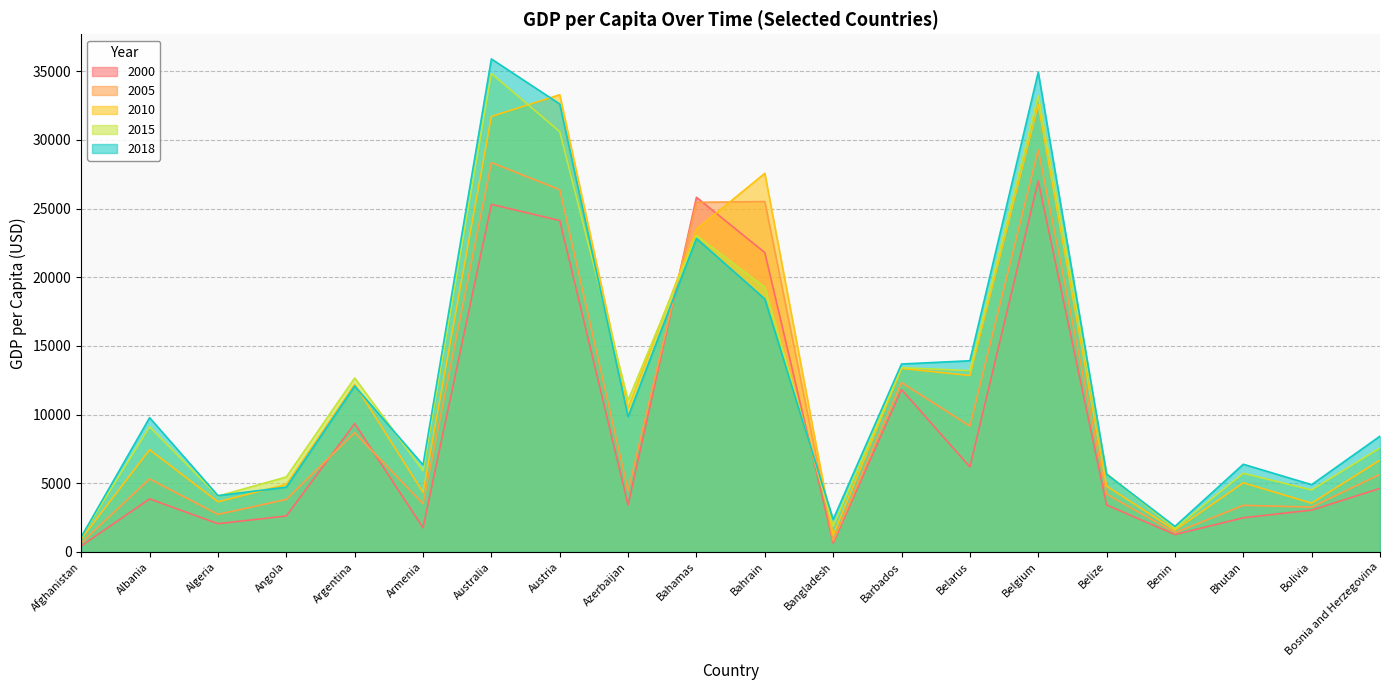

At which label does 2010 first exceed 7446?

Argentina